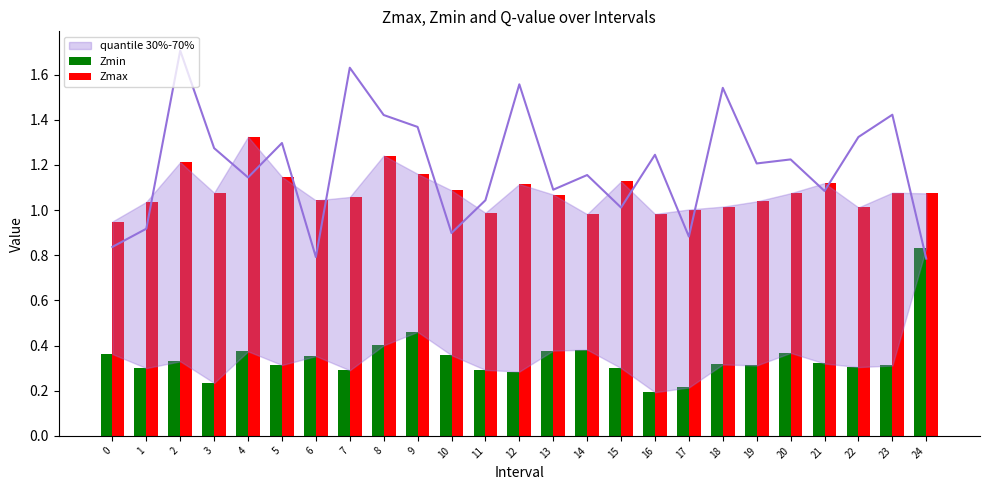

At 6, list the series in order from smallest to largest.

Zmin, Zmax